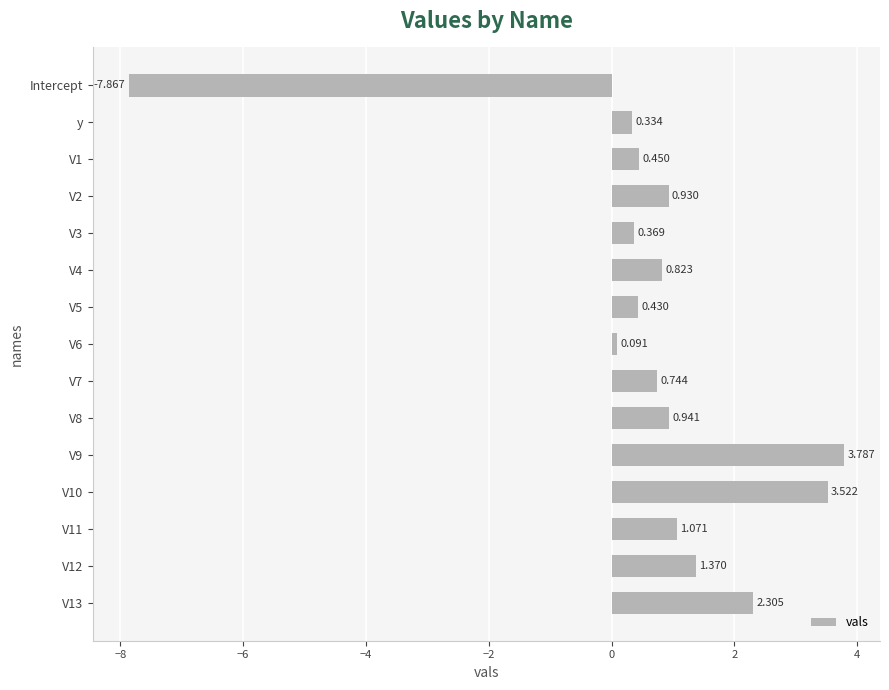

What is the label of the 15th bar from the bottom?

Intercept